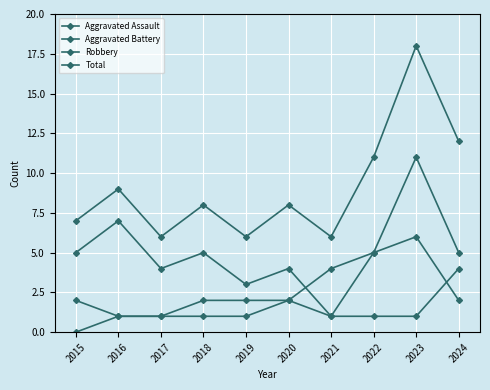

Count the number of data series in this chart.

4